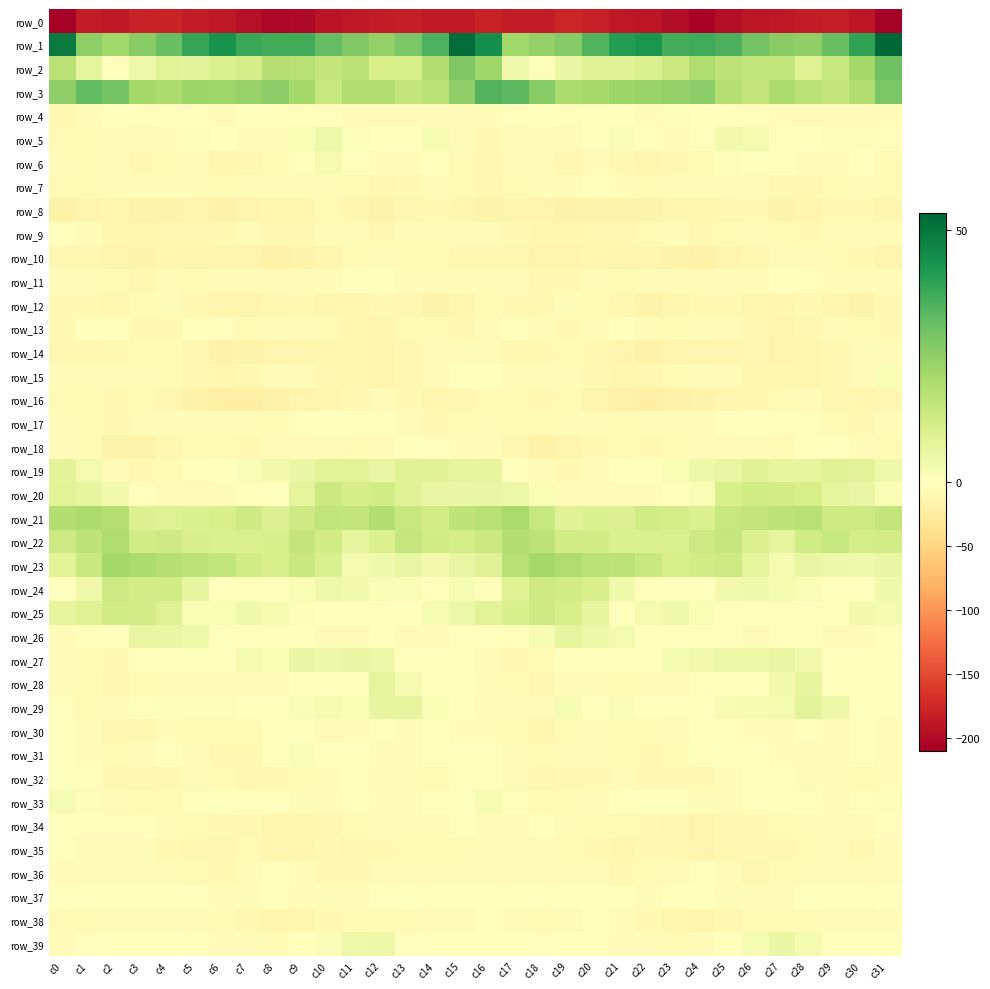

The value of row_21 at c28 is 10.7. True or false?

False